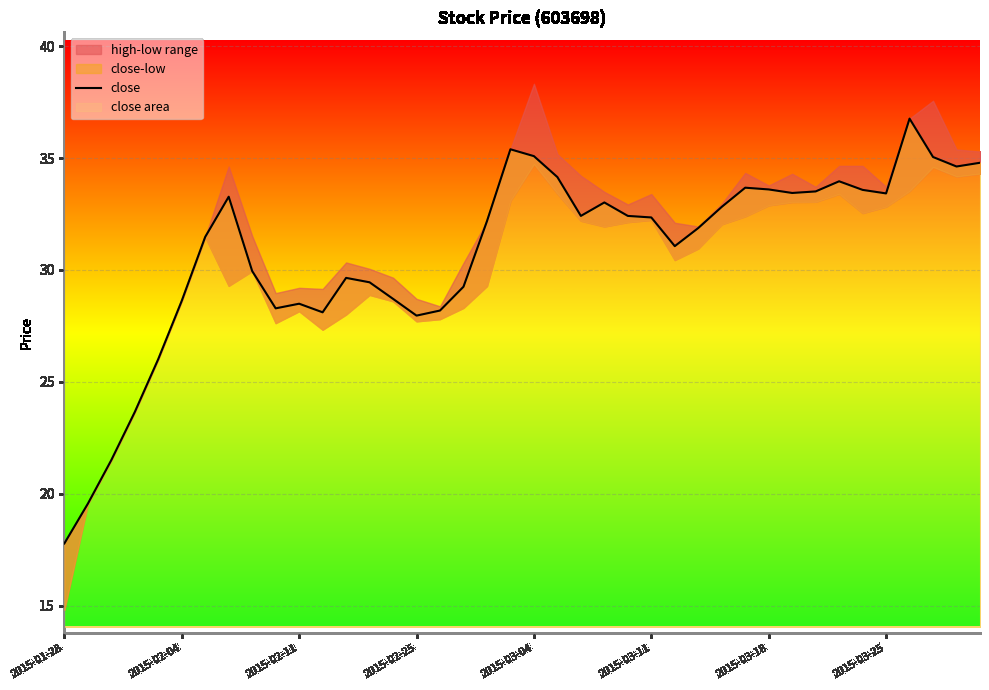

The value at 19 is 8.6. True or false?

False